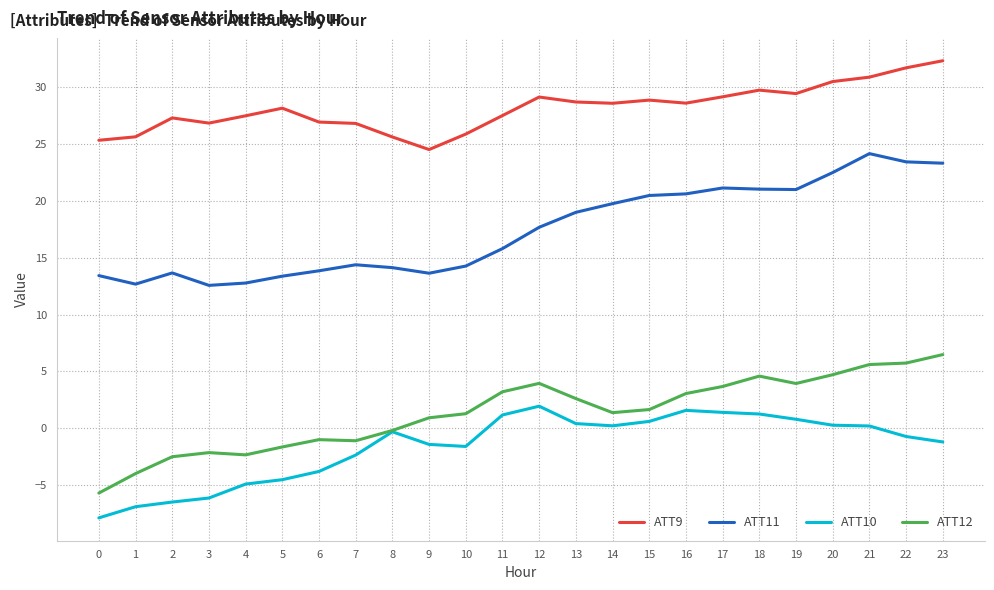

What are all the series names shown in the legend?

ATT9, ATT11, ATT10, ATT12